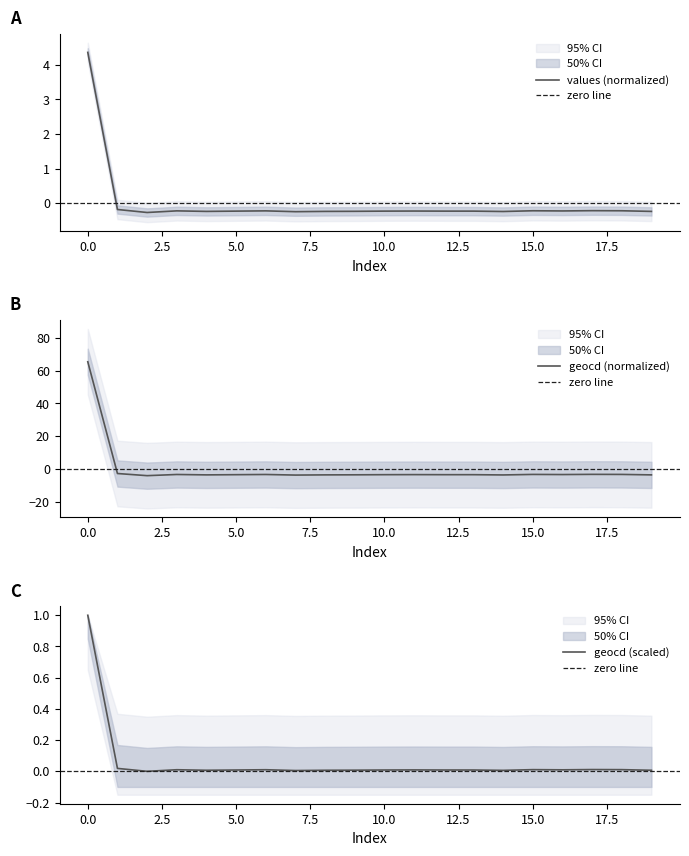

What is the minimum value for geocd?

-4.0